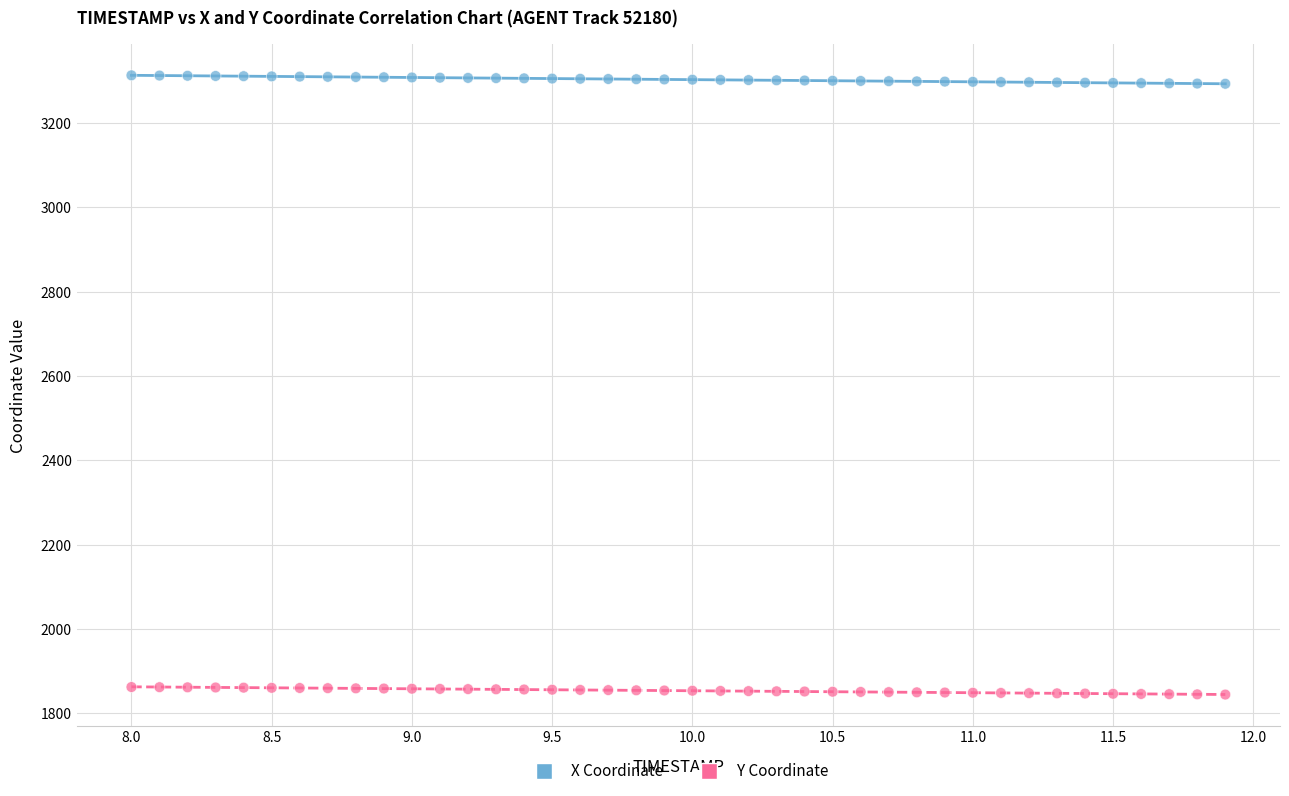

Which series contains the lowest Y value?

Y Coordinate